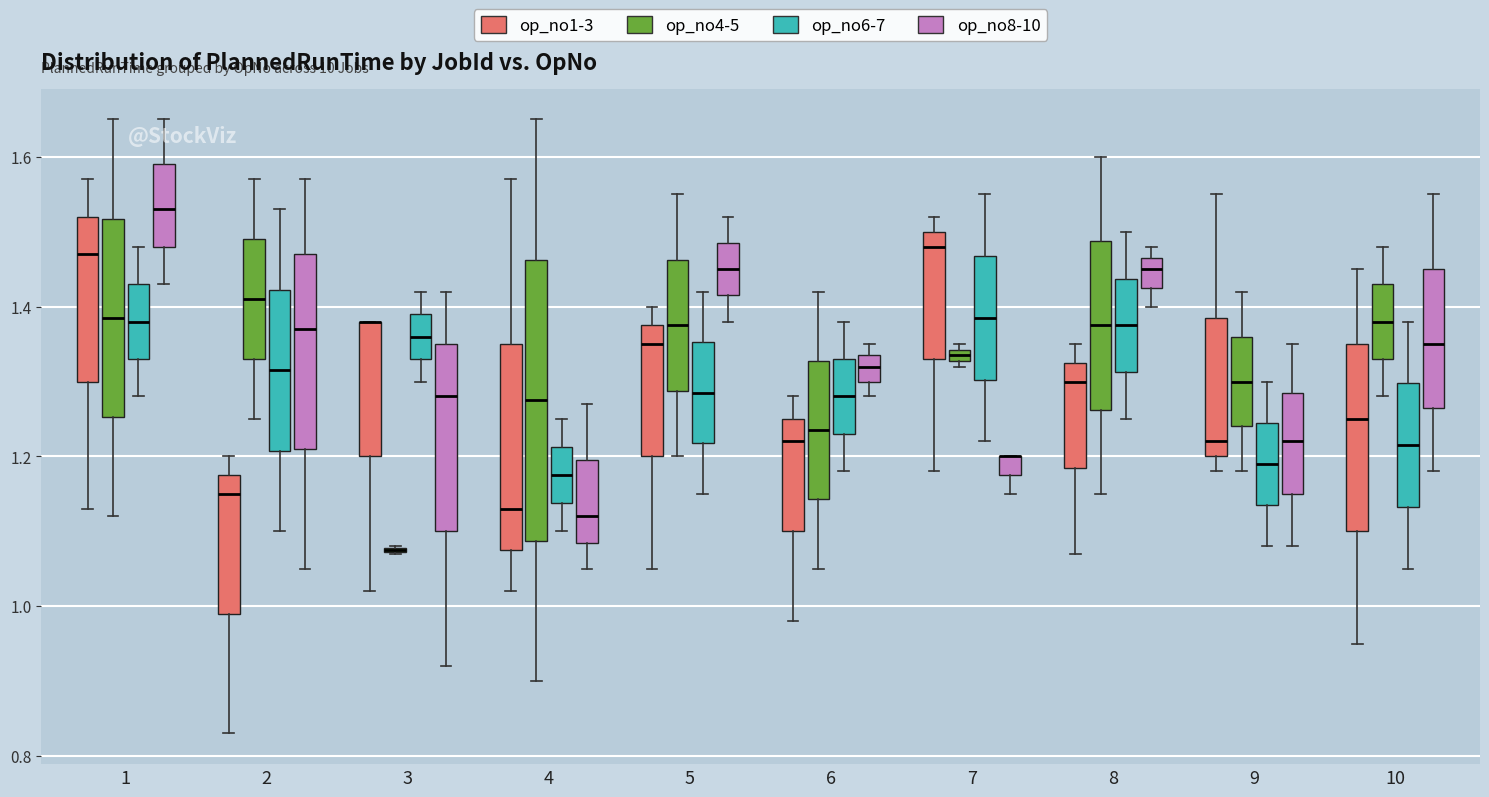

Which box is the tallest, from its lower edge to its upper edge?

4 (op_no4-5)